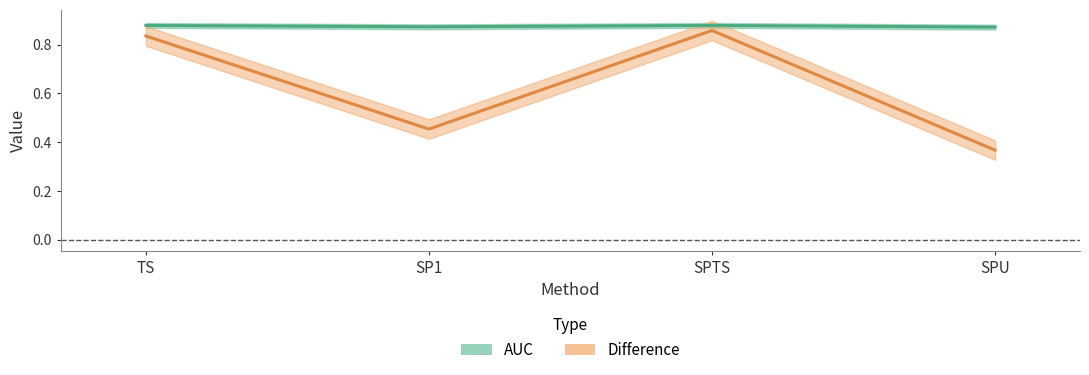

Read the AUC value at SPTS.

0.9